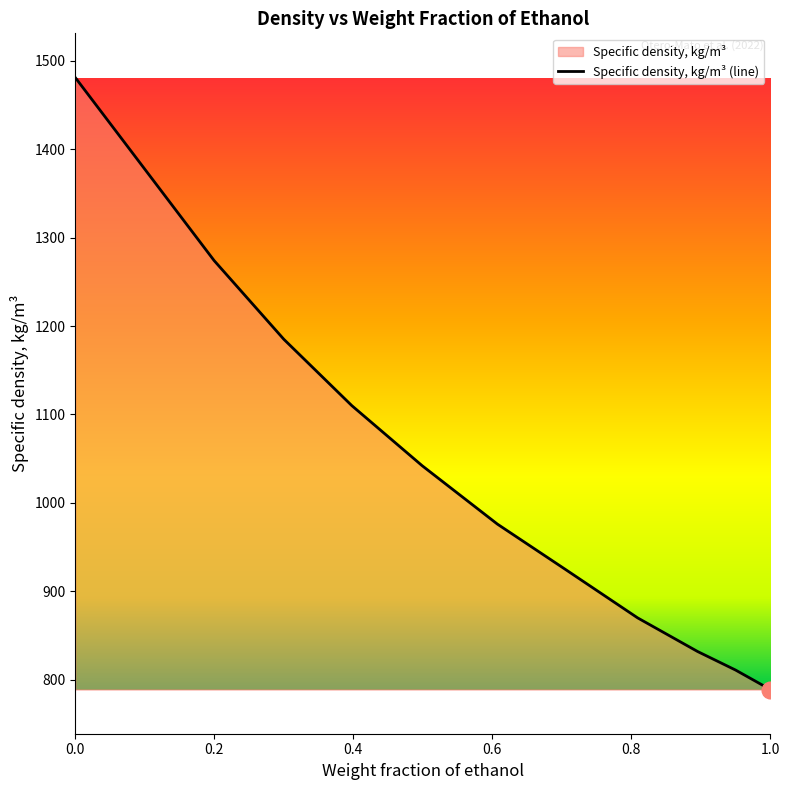

What is the value of the 9th point from the left?

832